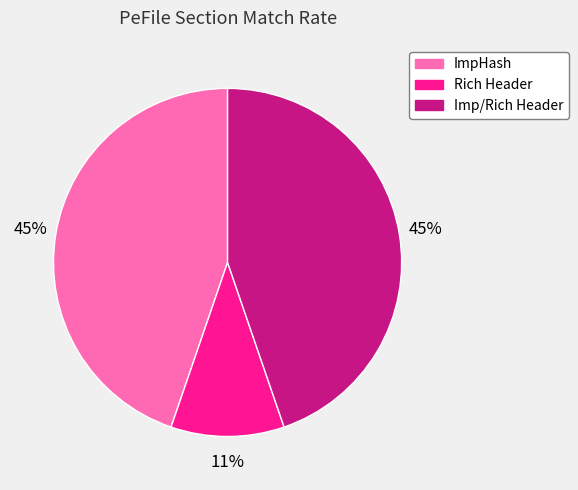

Does Rich Header represent more than half of the total?

No